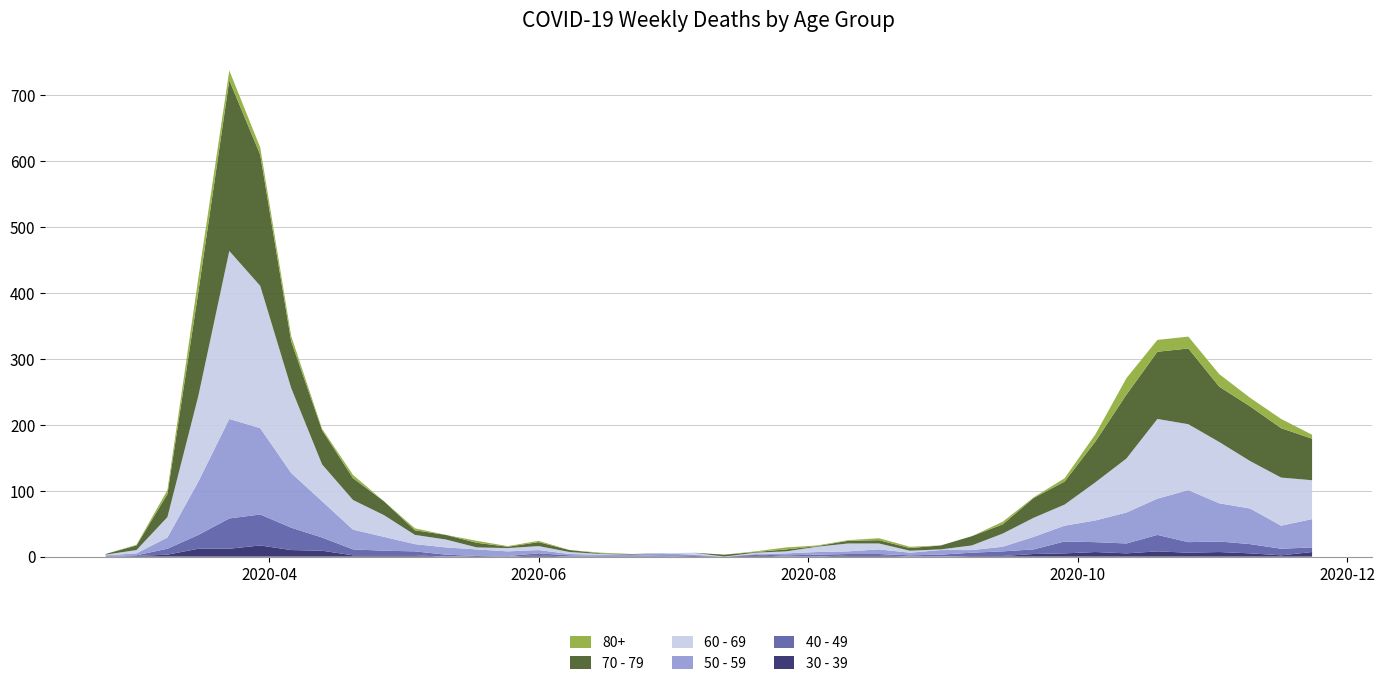

Reading left to right, extract all data points from this chart.

30 - 39: 2020-02-24=0	2020-03-02=1	2020-03-09=3	2020-03-16=12	2020-03-23=12	2020-03-30=17	2020-04-06=10	2020-04-13=9	2020-04-20=2	2020-04-27=2	2020-05-04=2	2020-05-11=0	2020-05-18=1	2020-05-25=0	2020-06-01=2	2020-06-08=0	2020-06-15=0	2020-06-22=0	2020-06-29=0	2020-07-06=1	2020-07-13=0	2020-07-20=2	2020-07-27=0	2020-08-03=0	2020-08-10=2	2020-08-17=2	2020-08-24=0	2020-08-31=0	2020-09-07=1	2020-09-14=1	2020-09-21=4	2020-09-28=5	2020-10-05=7	2020-10-12=5	2020-10-19=8	2020-10-26=6	2020-11-02=7	2020-11-09=5	2020-11-16=2	2020-11-23=7
40 - 49: 2020-02-24=1	2020-03-02=1	2020-03-09=9	2020-03-16=21	2020-03-23=46	2020-03-30=47	2020-04-06=34	2020-04-13=20	2020-04-20=9	2020-04-27=7	2020-05-04=6	2020-05-11=3	2020-05-18=0	2020-05-25=1	2020-06-01=3	2020-06-08=2	2020-06-15=1	2020-06-22=1	2020-06-29=2	2020-07-06=1	2020-07-13=0	2020-07-20=1	2020-07-27=2	2020-08-03=3	2020-08-10=2	2020-08-17=2	2020-08-24=2	2020-08-31=3	2020-09-07=5	2020-09-14=7	2020-09-21=7	2020-09-28=18	2020-10-05=15	2020-10-12=15	2020-10-19=25	2020-10-26=16	2020-11-02=16	2020-11-09=14	2020-11-16=10	2020-11-23=7
50 - 59: 2020-02-24=1	2020-03-02=3	2020-03-09=17	2020-03-16=81	2020-03-23=151	2020-03-30=131	2020-04-06=83	2020-04-13=55	2020-04-20=30	2020-04-27=21	2020-05-04=11	2020-05-11=11	2020-05-18=10	2020-05-25=7	2020-06-01=5	2020-06-08=2	2020-06-15=2	2020-06-22=2	2020-06-29=3	2020-07-06=1	2020-07-13=0	2020-07-20=1	2020-07-27=3	2020-08-03=4	2020-08-10=4	2020-08-17=7	2020-08-24=4	2020-08-31=7	2020-09-07=4	2020-09-14=7	2020-09-21=19	2020-09-28=24	2020-10-05=33	2020-10-12=47	2020-10-19=55	2020-10-26=79	2020-11-02=58	2020-11-09=54	2020-11-16=35	2020-11-23=43
60 - 69: 2020-02-24=1	2020-03-02=5	2020-03-09=31	2020-03-16=130	2020-03-23=255	2020-03-30=216	2020-04-06=129	2020-04-13=56	2020-04-20=45	2020-04-27=33	2020-05-04=14	2020-05-11=12	2020-05-18=3	2020-05-25=5	2020-06-01=6	2020-06-08=3	2020-06-15=1	2020-06-22=0	2020-06-29=0	2020-07-06=3	2020-07-13=0	2020-07-20=2	2020-07-27=3	2020-08-03=8	2020-08-10=12	2020-08-17=9	2020-08-24=3	2020-08-31=1	2020-09-07=7	2020-09-14=20	2020-09-21=29	2020-09-28=32	2020-10-05=58	2020-10-12=82	2020-10-19=121	2020-10-26=100	2020-11-02=93	2020-11-09=72	2020-11-16=73	2020-11-23=59
70 - 79: 2020-02-24=1	2020-03-02=7	2020-03-09=35	2020-03-16=158	2020-03-23=259	2020-03-30=199	2020-04-06=71	2020-04-13=52	2020-04-20=33	2020-04-27=21	2020-05-04=7	2020-05-11=7	2020-05-18=7	2020-05-25=2	2020-06-01=6	2020-06-08=3	2020-06-15=1	2020-06-22=1	2020-06-29=0	2020-07-06=0	2020-07-13=3	2020-07-20=1	2020-07-27=3	2020-08-03=1	2020-08-10=4	2020-08-17=5	2020-08-24=4	2020-08-31=6	2020-09-07=14	2020-09-14=14	2020-09-21=30	2020-09-28=35	2020-10-05=62	2020-10-12=97	2020-10-19=102	2020-10-26=115	2020-11-02=84	2020-11-09=83	2020-11-16=75	2020-11-23=63
80+: 2020-02-24=0	2020-03-02=1	2020-03-09=6	2020-03-16=21	2020-03-23=15	2020-03-30=11	2020-04-06=8	2020-04-13=2	2020-04-20=5	2020-04-27=0	2020-05-04=3	2020-05-11=0	2020-05-18=3	2020-05-25=1	2020-06-01=2	2020-06-08=0	2020-06-15=1	2020-06-22=0	2020-06-29=0	2020-07-06=0	2020-07-13=0	2020-07-20=1	2020-07-27=3	2020-08-03=1	2020-08-10=1	2020-08-17=3	2020-08-24=2	2020-08-31=0	2020-09-07=0	2020-09-14=4	2020-09-21=1	2020-09-28=5	2020-10-05=11	2020-10-12=25	2020-10-19=18	2020-10-26=18	2020-11-02=19	2020-11-09=13	2020-11-16=14	2020-11-23=6